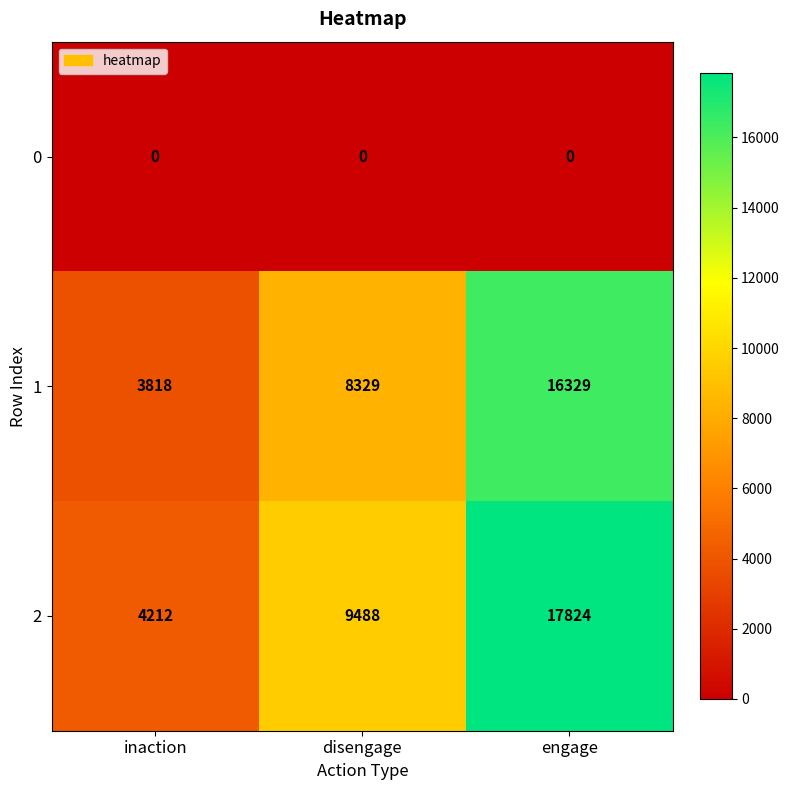

Reading left to right, extract all data points from this chart.

0: 0	0	0
1: 3818	8329	16329
2: 4212	9488	17824